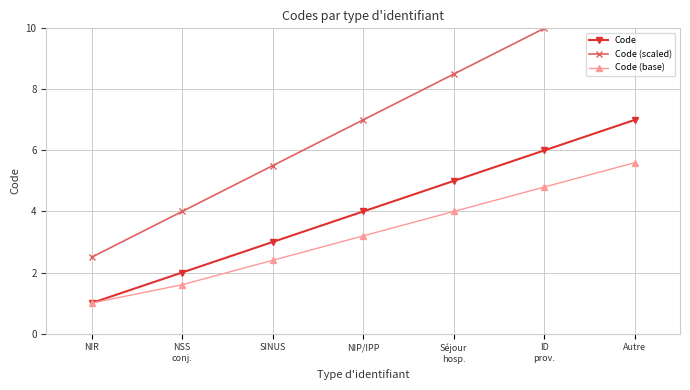

What is the label of the 6th point from the left?

ID
prov.